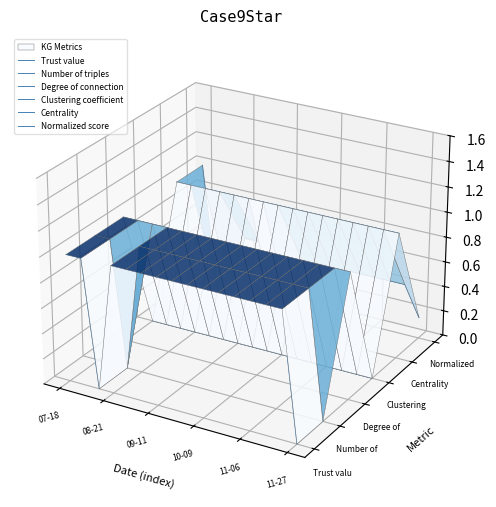

What is the difference between the highest and lowest values at 07-18?

0.1